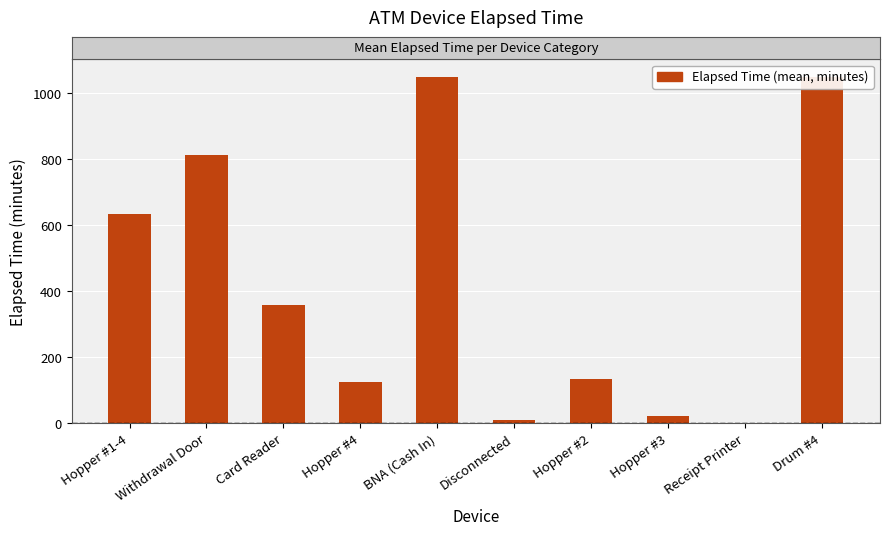

How many bars are there in total?

10